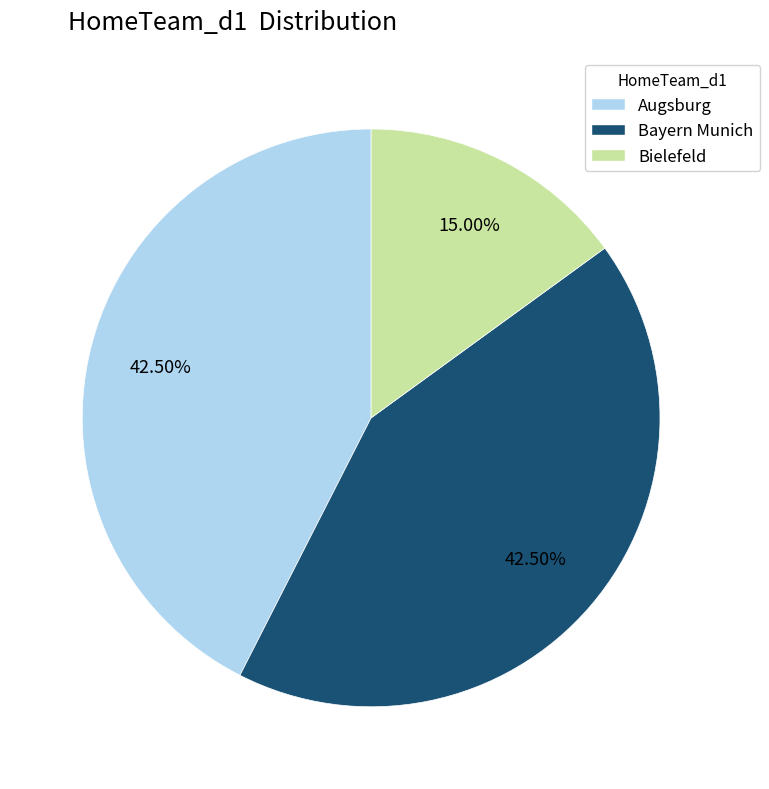

Which has a higher value, Augsburg or Bielefeld?

Augsburg